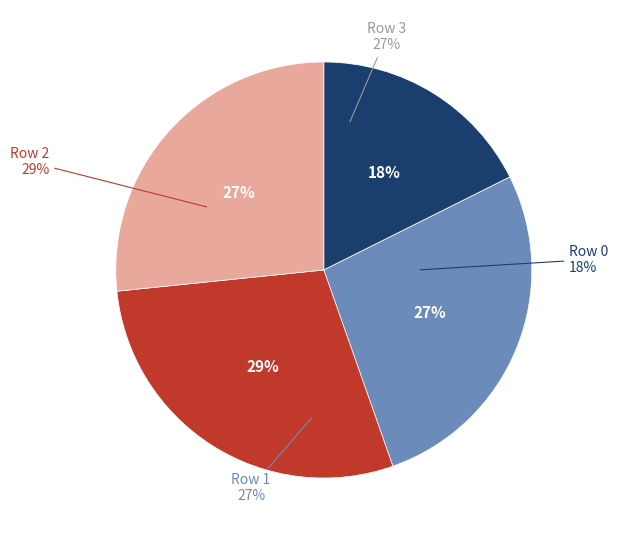

To the nearest percent, what is the difference between the largest and smallest slice percentages?

11%